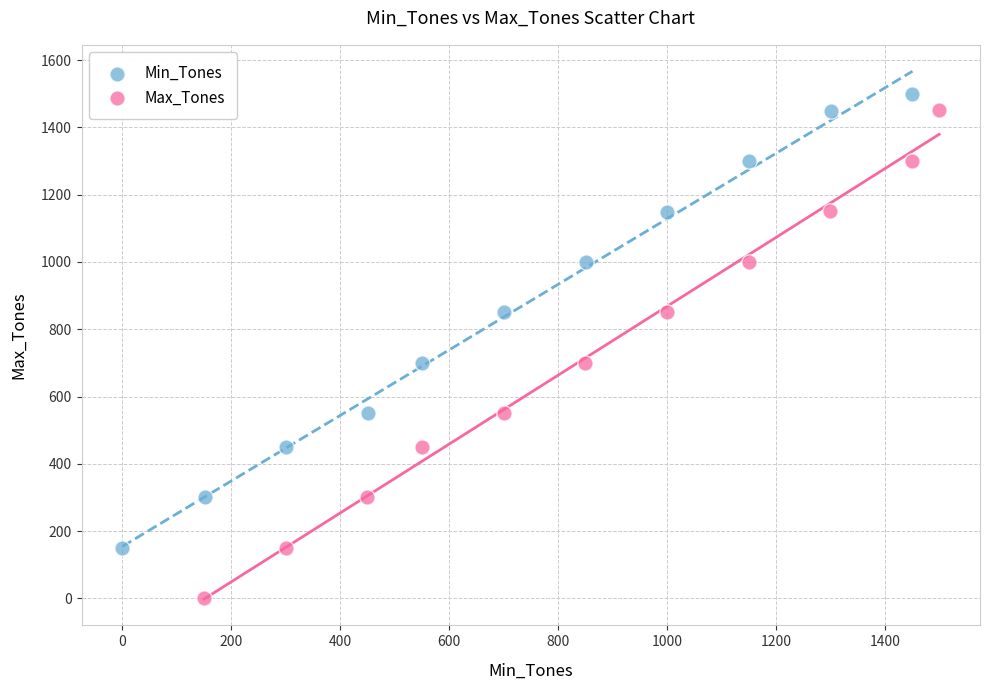

Which series has the widest spread of Y values?

Max_Tones